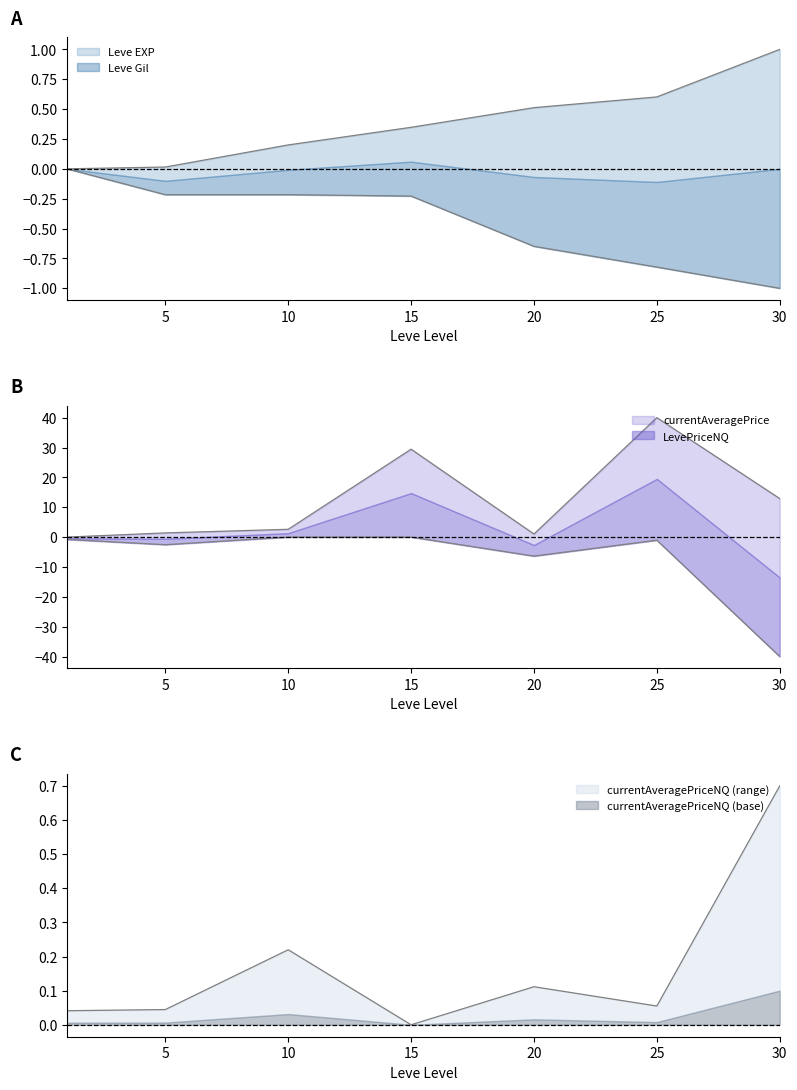

The value of Leve EXP at 25 is 0.6. True or false?

True